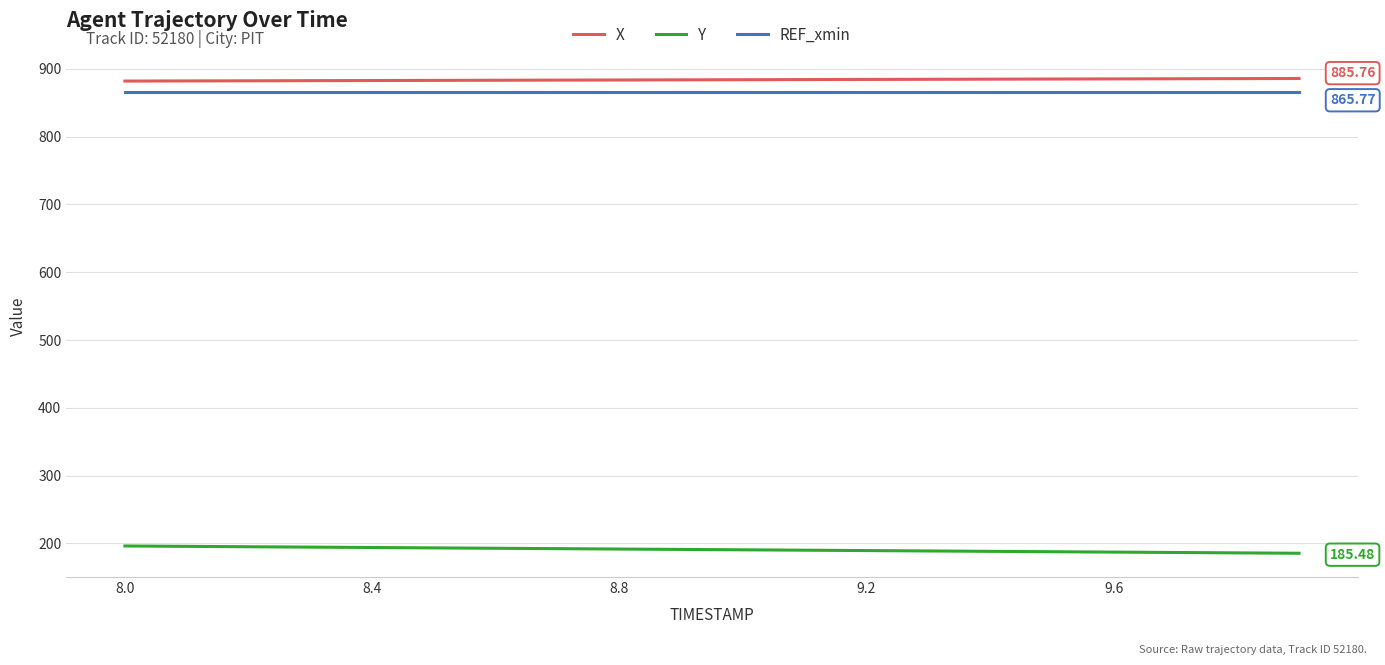

Which series has the largest total across all categories?

X